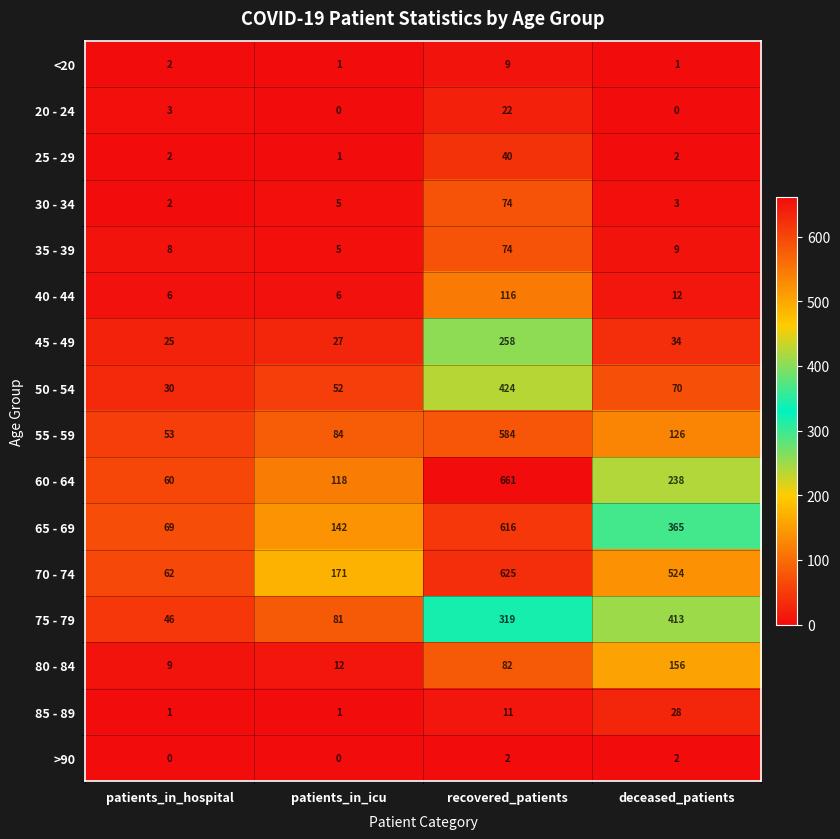

Between patients_in_icu and deceased_patients, which series saw the biggest shift?

70 - 74